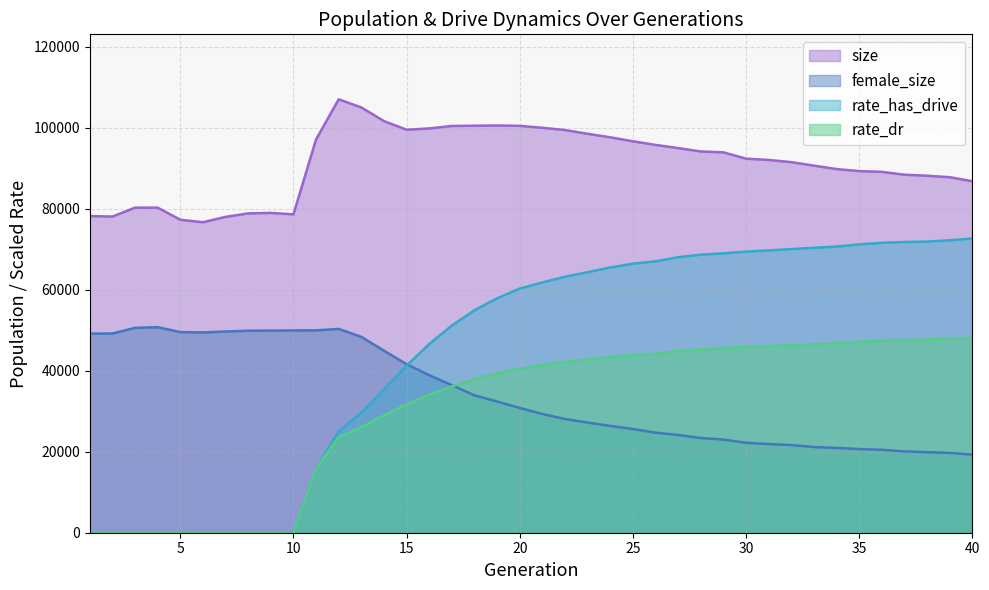

Rank the series by their maximum value, from highest to lowest.

size, rate_has_drive, female_size, rate_dr